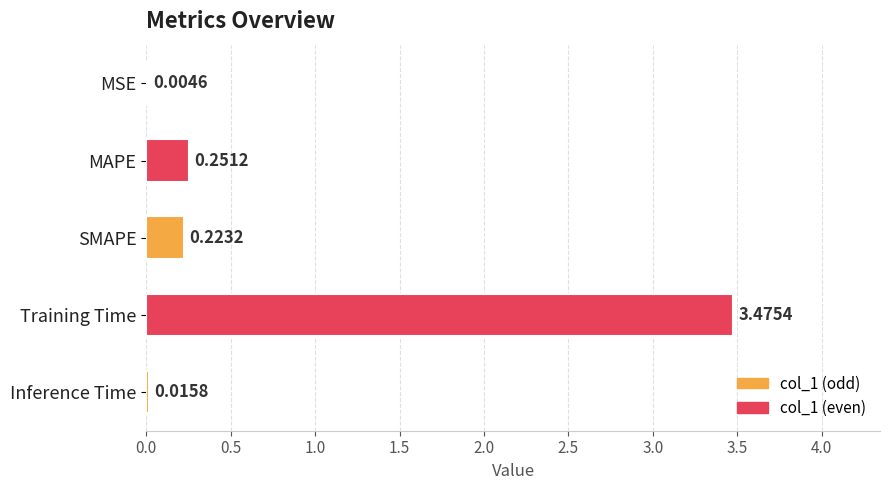

Between MAPE and Inference Time, which is larger?

MAPE